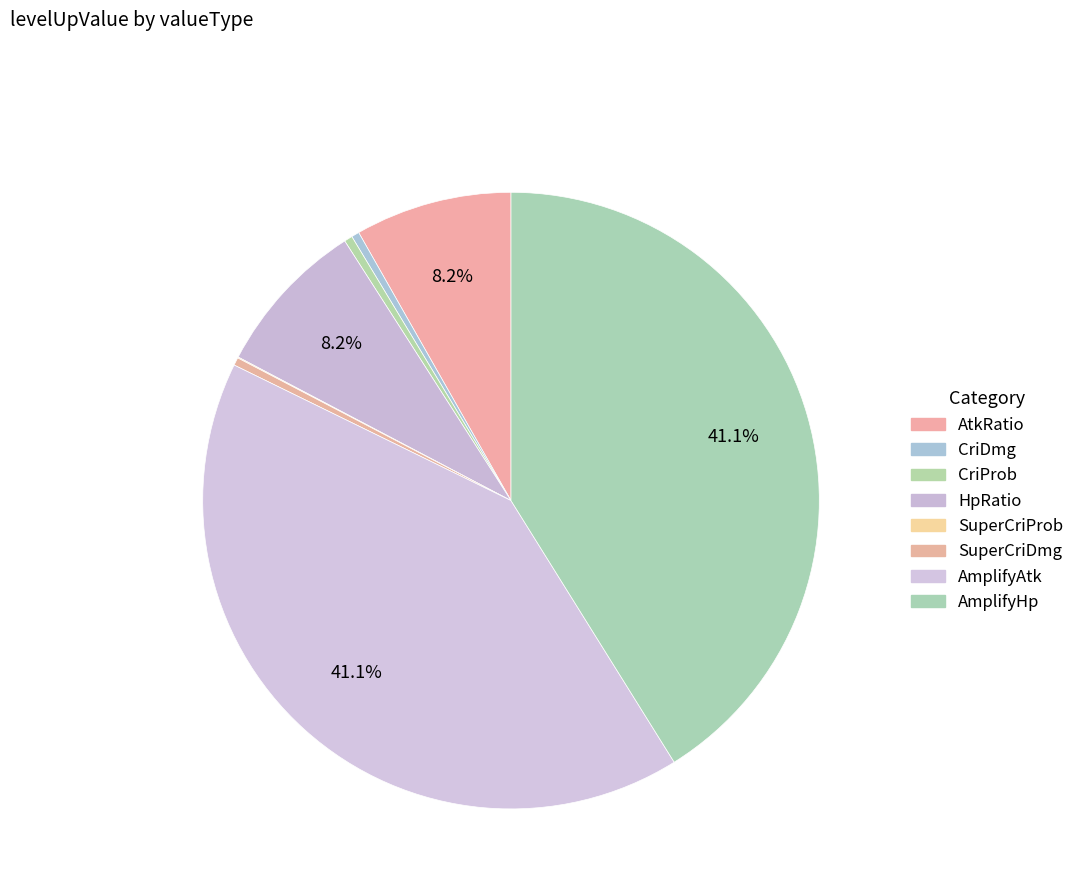

Rank the categories by value from lowest to highest.

SuperCriProb, CriDmg, SuperCriDmg, CriProb, AtkRatio, HpRatio, AmplifyAtk, AmplifyHp